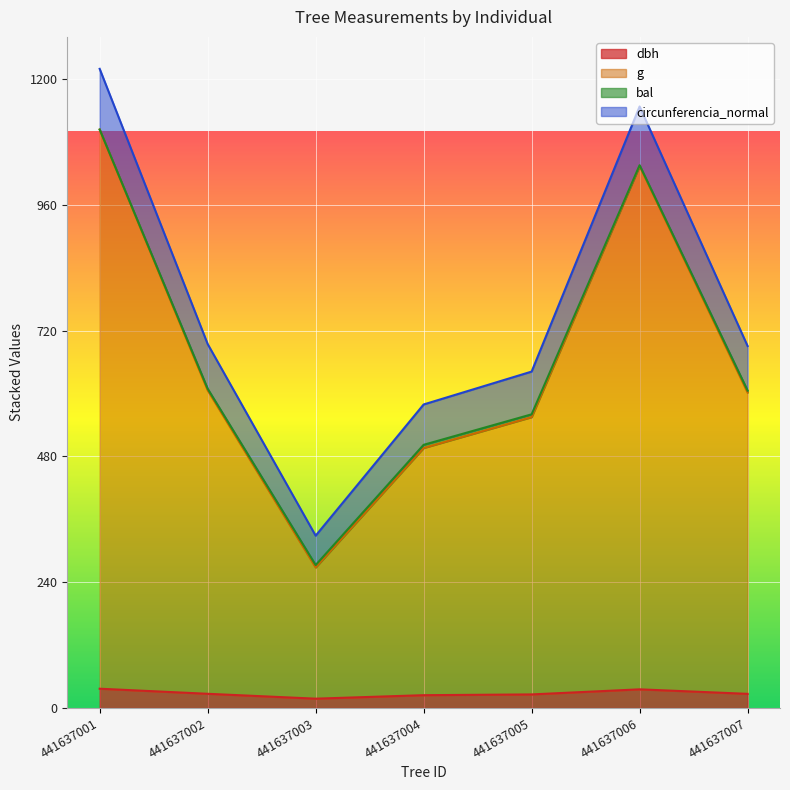

True or false: circunferencia_normal and dbh intersect in this chart.

False